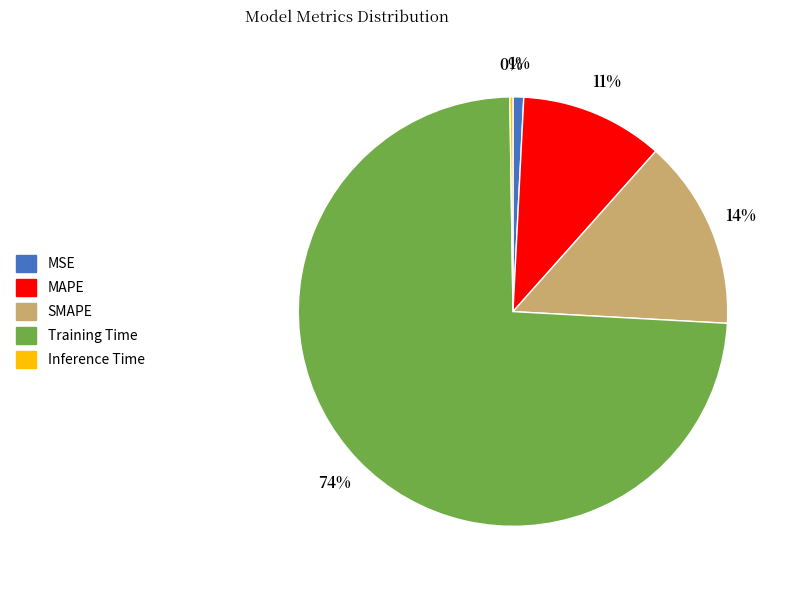

To the nearest percent, what is the combined percentage of MAPE and Training Time?

85%